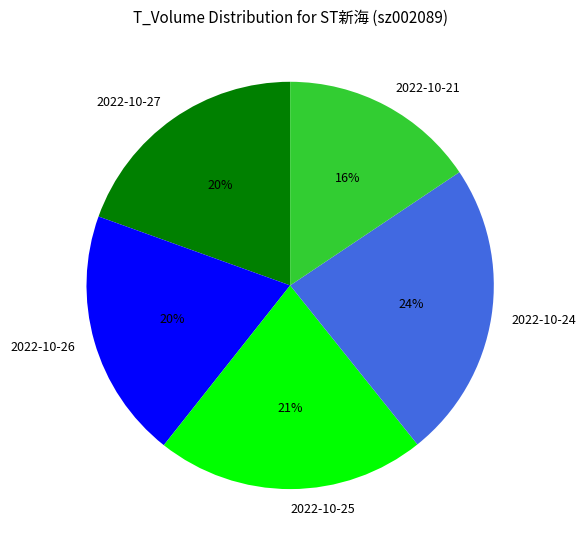

Count the number of slices in the pie.

5